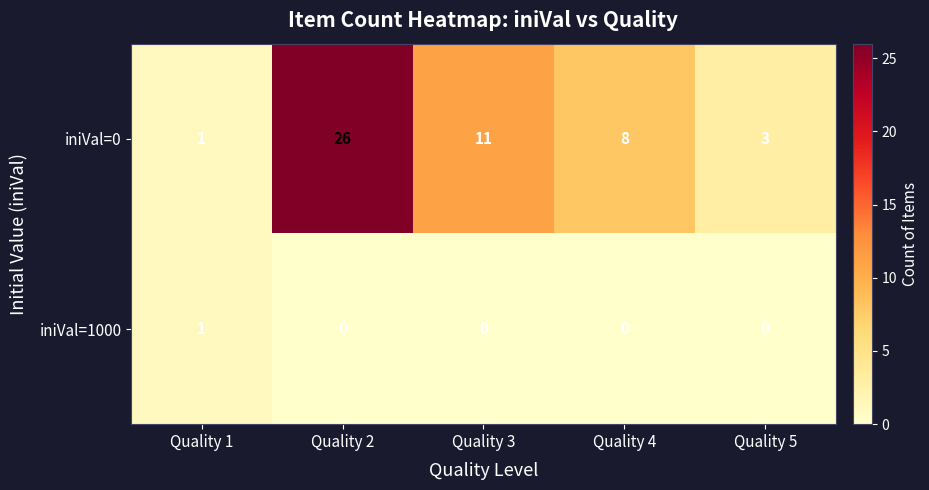

Is the value of iniVal=0 at Quality 4 greater than the value of iniVal=1000 at Quality 3?

Yes